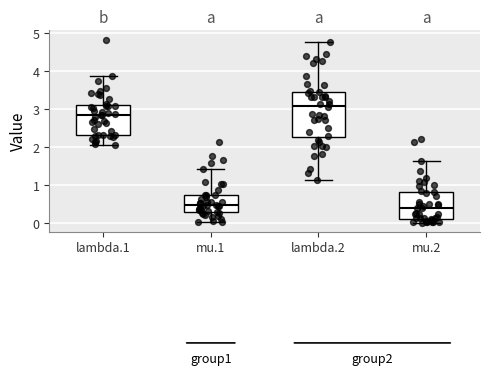

Where does the median line of the box for lambda.1 sit on the y-axis? The values are not printed on the chart, so give them approximately, as read against the axis.

2.8